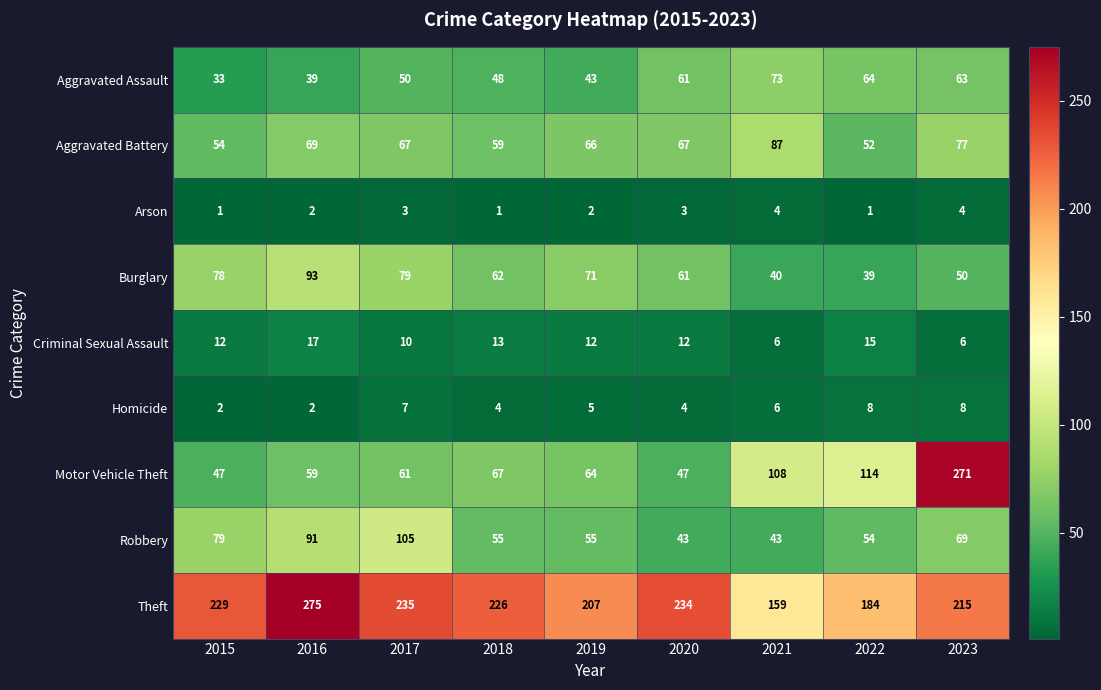

What is the maximum value shown in the chart?

275